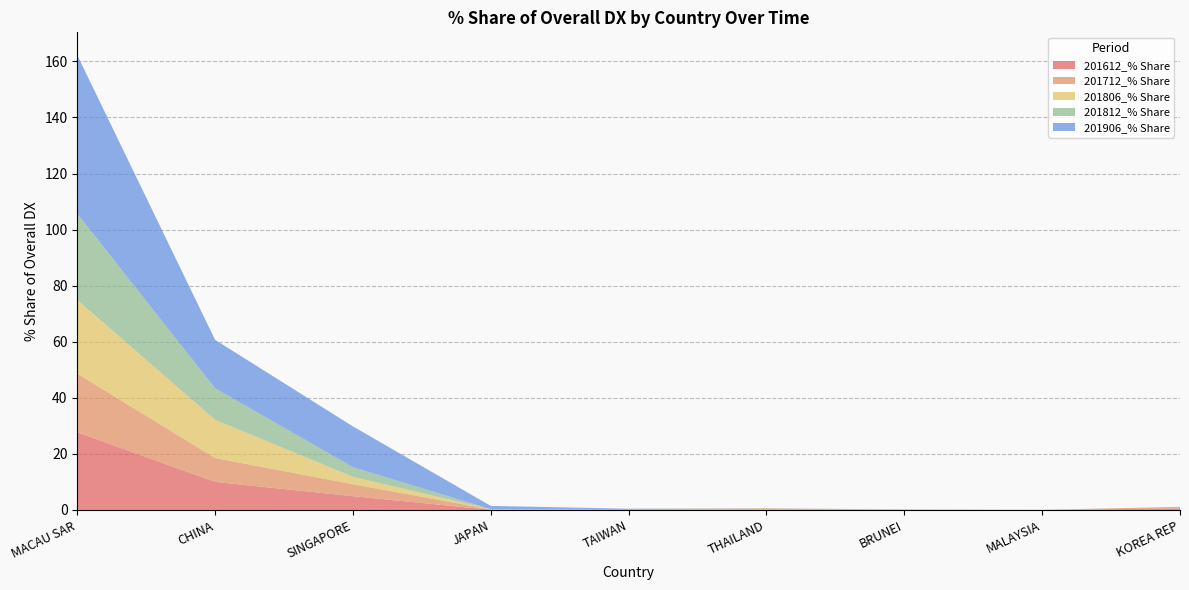

Reading left to right, what are all the values shown in this chart?

201612_% Share: MACAU SAR=27.7	CHINA=10.0	SINGAPORE=4.9	JAPAN=0.1	TAIWAN=0.3	THAILAND=0.0	BRUNEI=0.1	MALAYSIA=0.0	KOREA REP=0.5
201712_% Share: MACAU SAR=20.9	CHINA=8.5	SINGAPORE=4.3	JAPAN=0.2	TAIWAN=0.0	THAILAND=0.5	BRUNEI=0.0	MALAYSIA=0.0	KOREA REP=0.6
201806_% Share: MACAU SAR=26.3	CHINA=13.6	SINGAPORE=2.6	JAPAN=0.0	TAIWAN=0.0	THAILAND=0.1	BRUNEI=0.0	MALAYSIA=0.0	KOREA REP=0.0
201812_% Share: MACAU SAR=30.8	CHINA=11.3	SINGAPORE=3.4	JAPAN=0.0	TAIWAN=0.1	THAILAND=0.1	BRUNEI=0.0	MALAYSIA=0.0	KOREA REP=0.0
201906_% Share: MACAU SAR=56.6	CHINA=17.3	SINGAPORE=14.6	JAPAN=1.1	TAIWAN=0.1	THAILAND=0.0	BRUNEI=0.0	MALAYSIA=0.0	KOREA REP=0.0